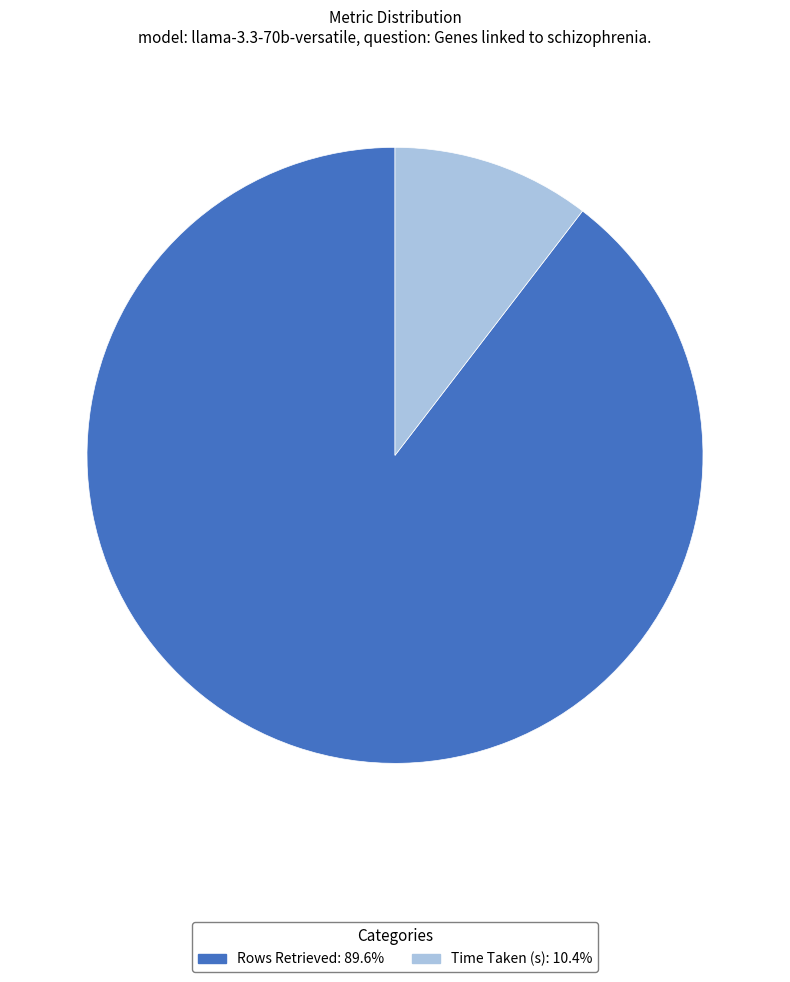

True or false: Rows Retrieved accounts for 90% of the total.

True